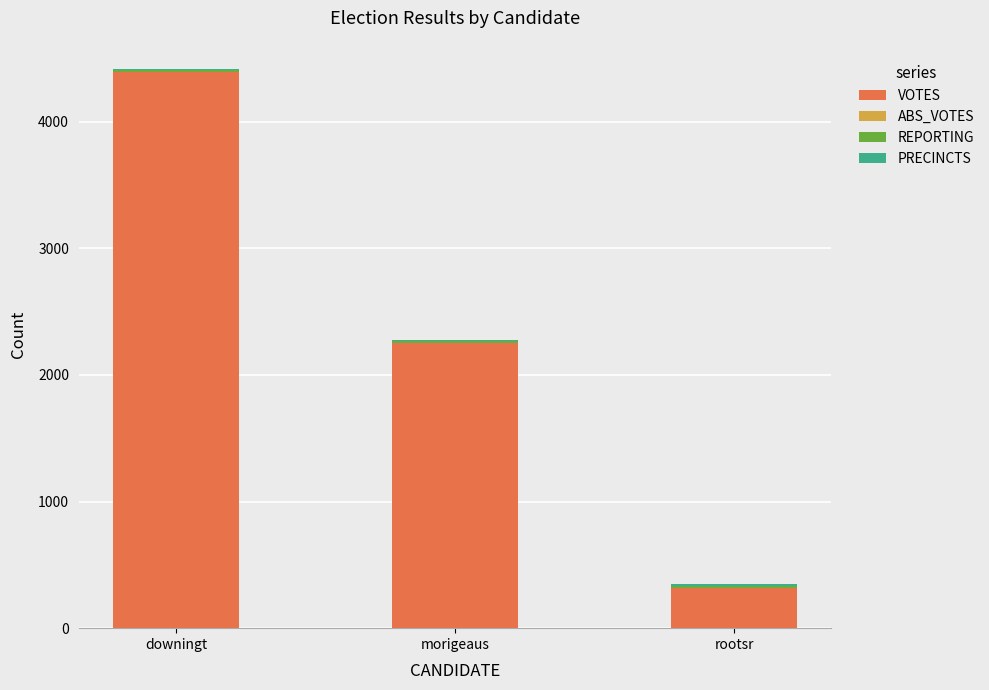

Which category has the highest value in the VOTES series?

downingt